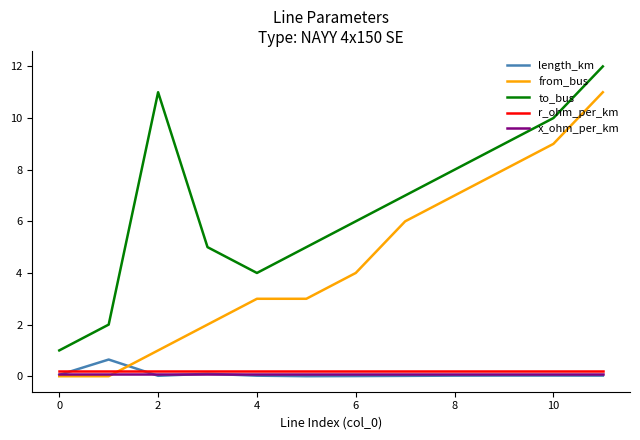

What is the maximum value for from_bus?

11.0